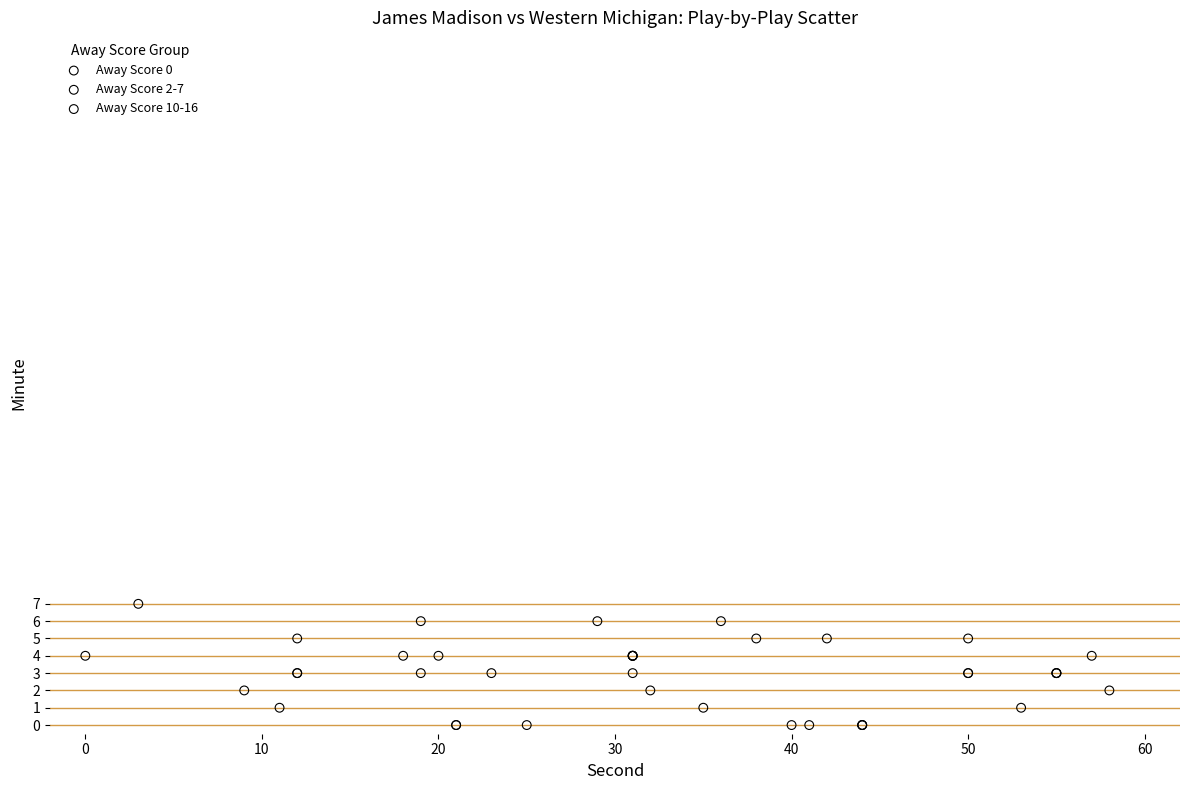

Which series contains the highest Y value?

Away Score 10-16